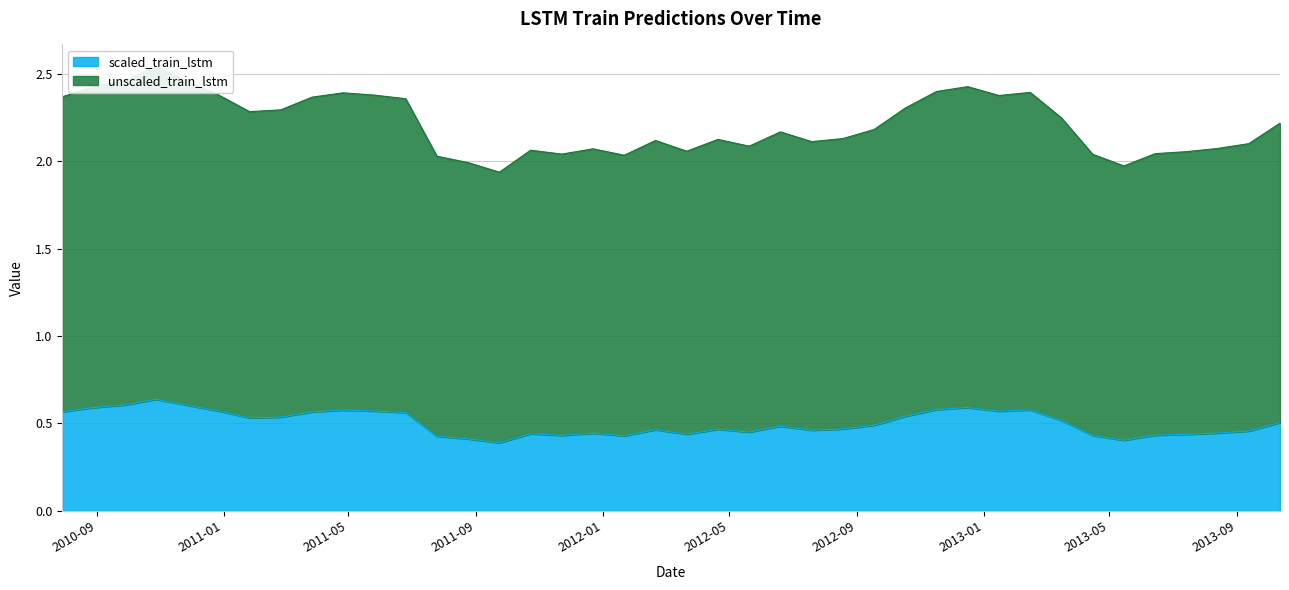

What is the difference between the maximum and minimum values in the scaled_train_lstm series?

0.2